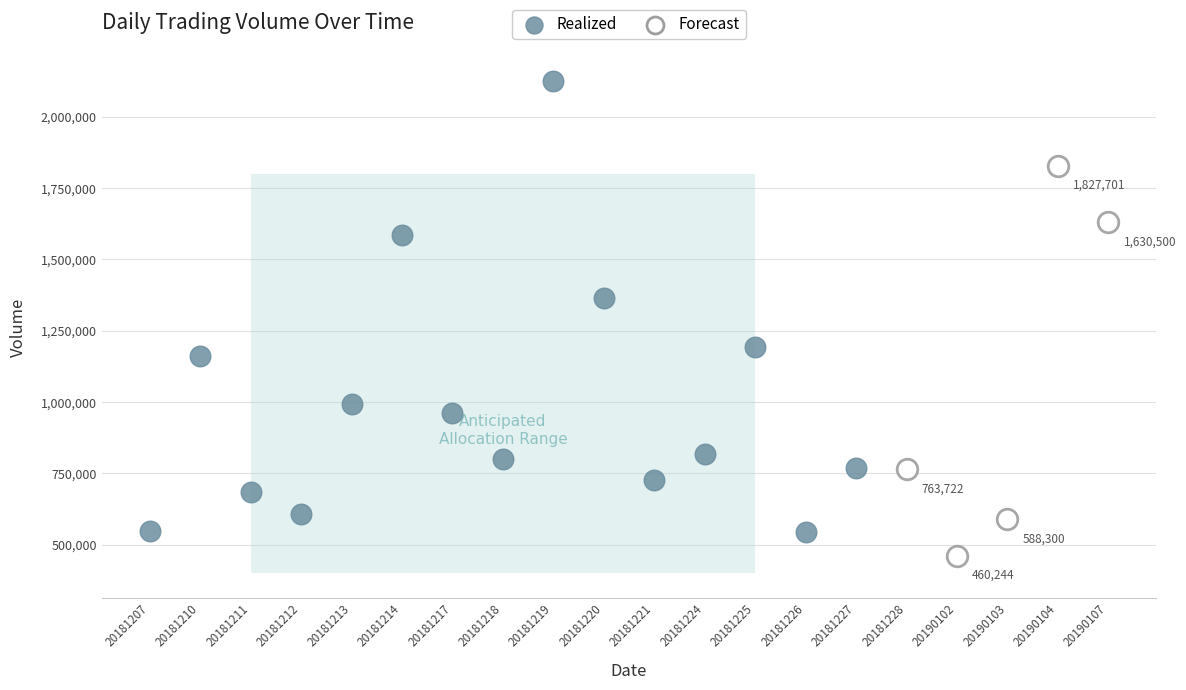

Which series contains the lowest Y value?

Forecast